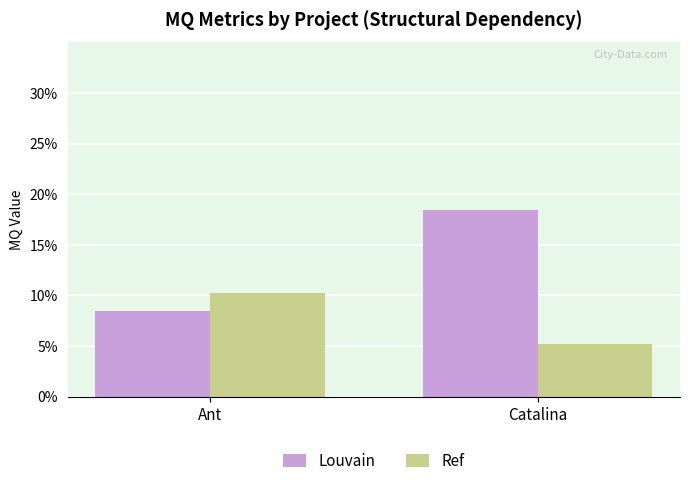

Does the chart contain any negative values?

No